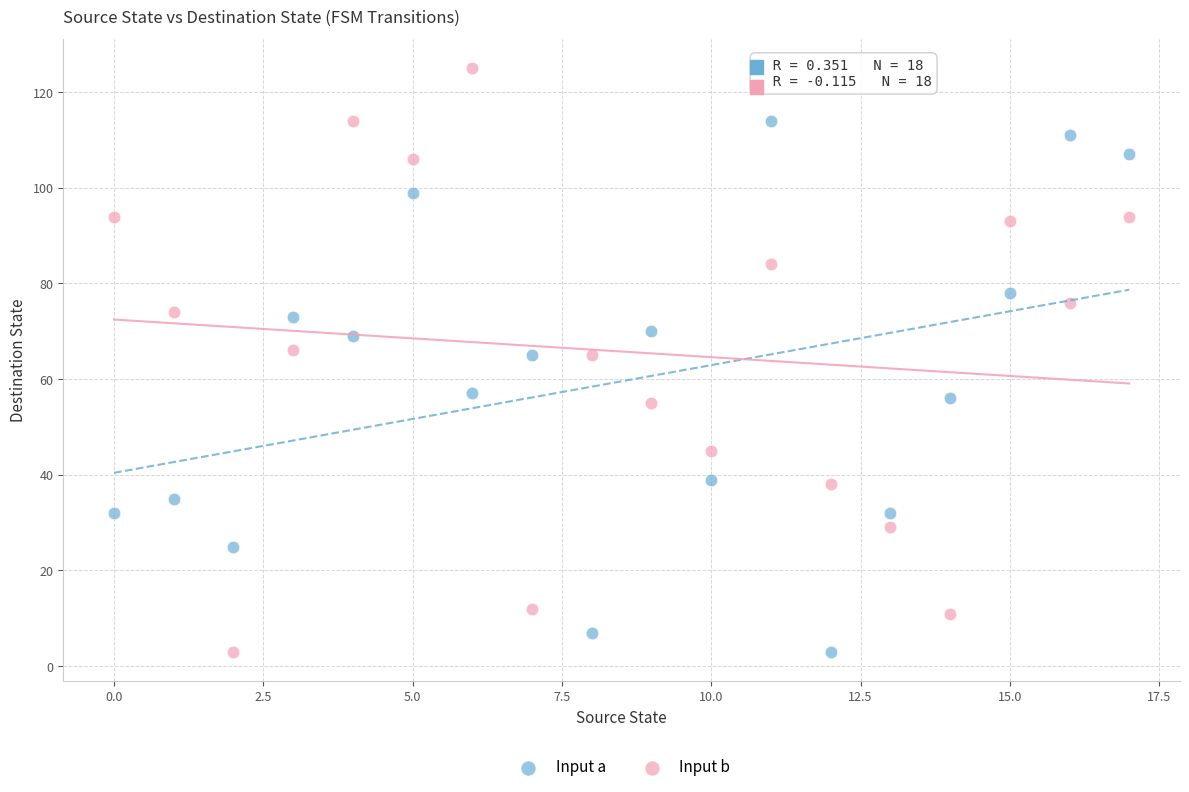

What are all the series names shown in the legend?

Input a, Input b